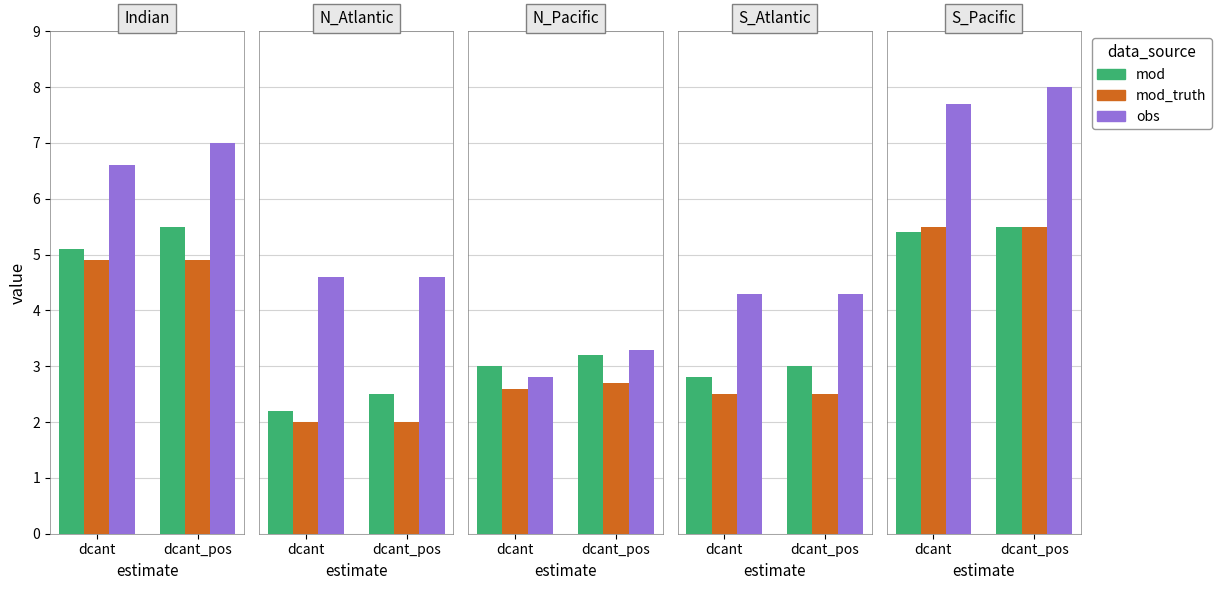

The value of mod at dcant is 5.4. True or false?

True